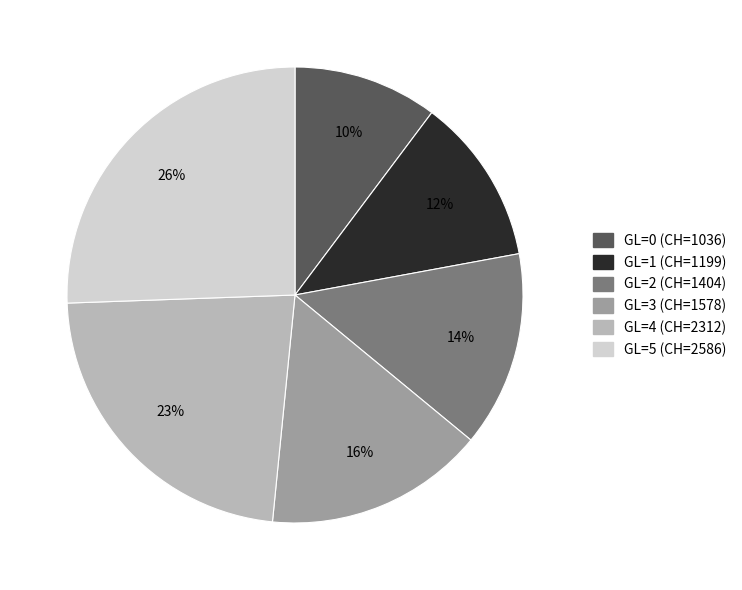

Do GL=1 (CH=1199) and GL=3 (CH=1578) together represent more than half of the pie?

No